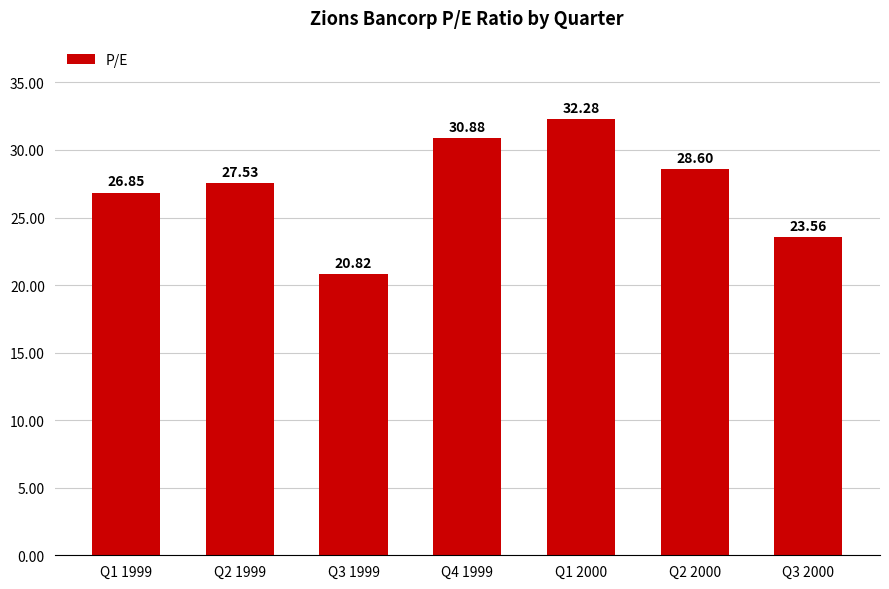

Does the chart contain stacked bars?

No